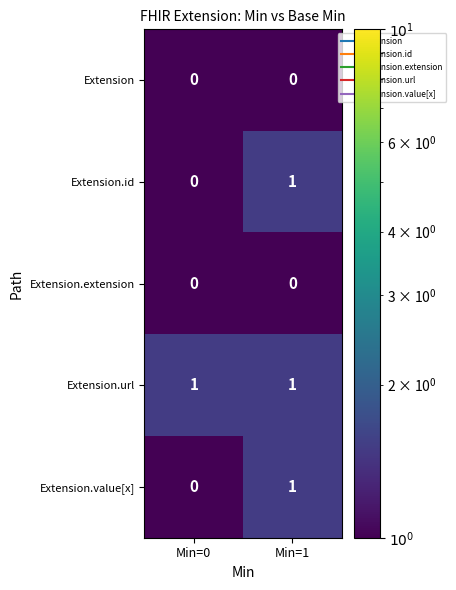

Is it true that Extension.value[x] equals 0 at Min=0?

True